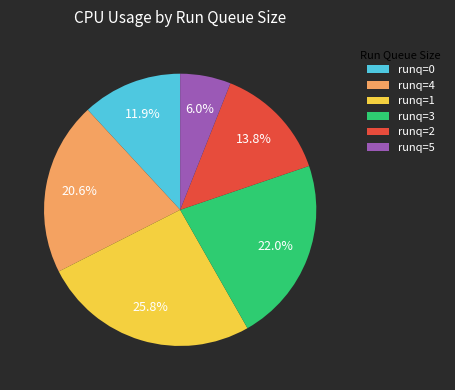

Does any single category account for the majority?

No